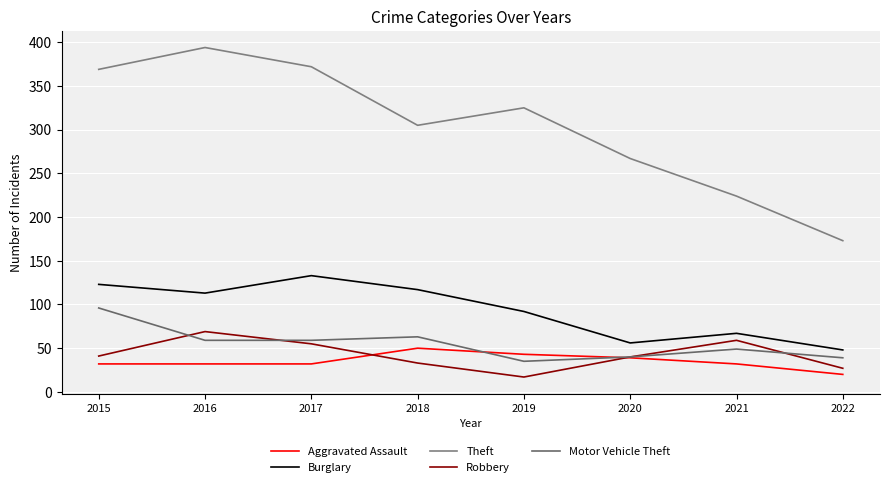

Where is the first local maximum for Aggravated Assault?

2018